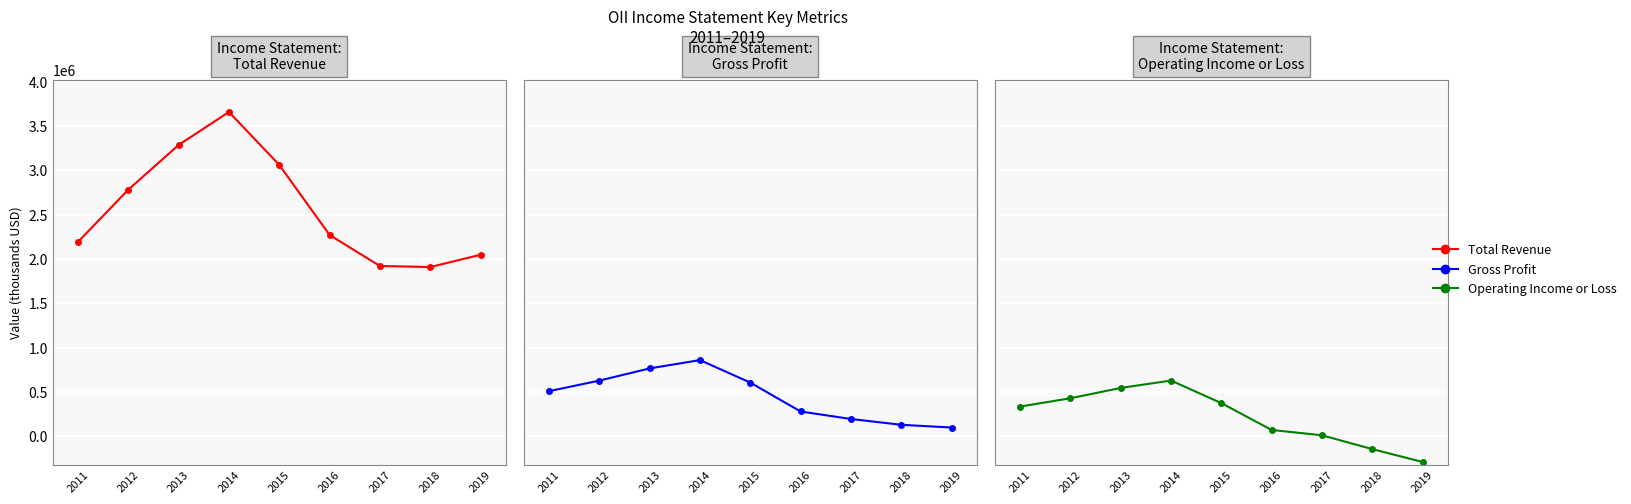

What is the sum of all Operating Income or Loss values?

1955900